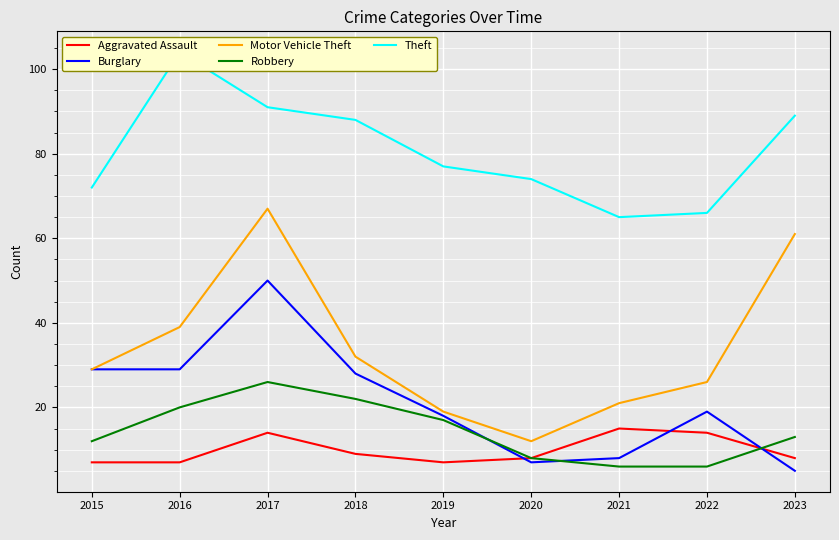

The Aggravated Assault series shows 11 at 2016. True or false?

False